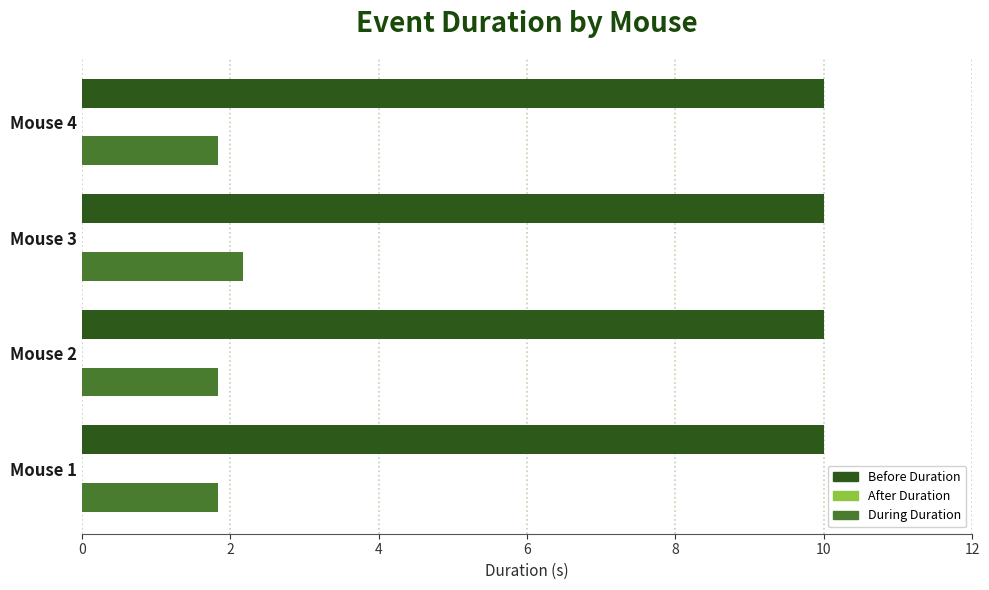

What is the difference between the highest and lowest values at Mouse 1?

8.2